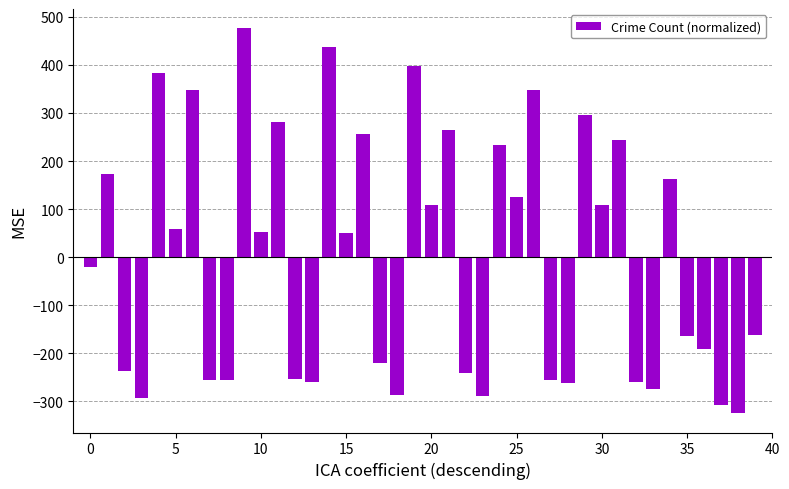

What is the difference between the maximum and minimum values?

801.0